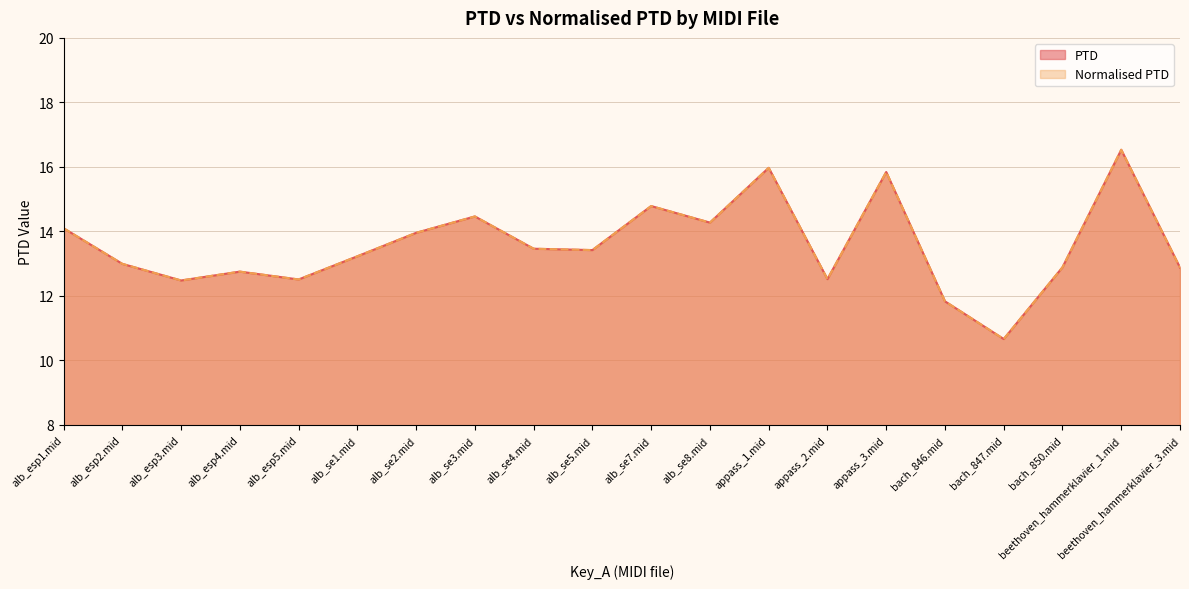

At which category does the chart reach its minimum across all series?

bach_847.mid